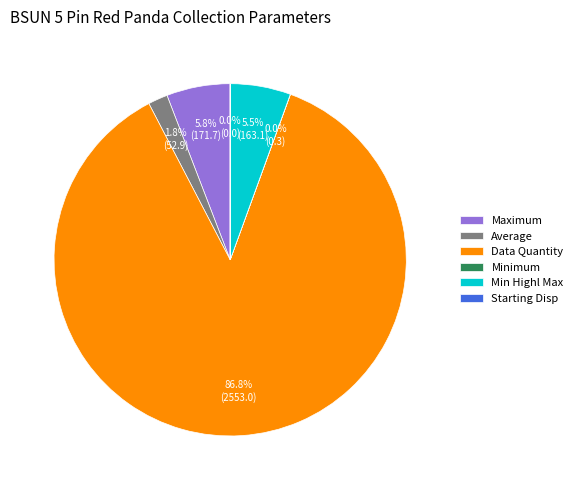

To the nearest percent, what portion does Maximum represent?

6%